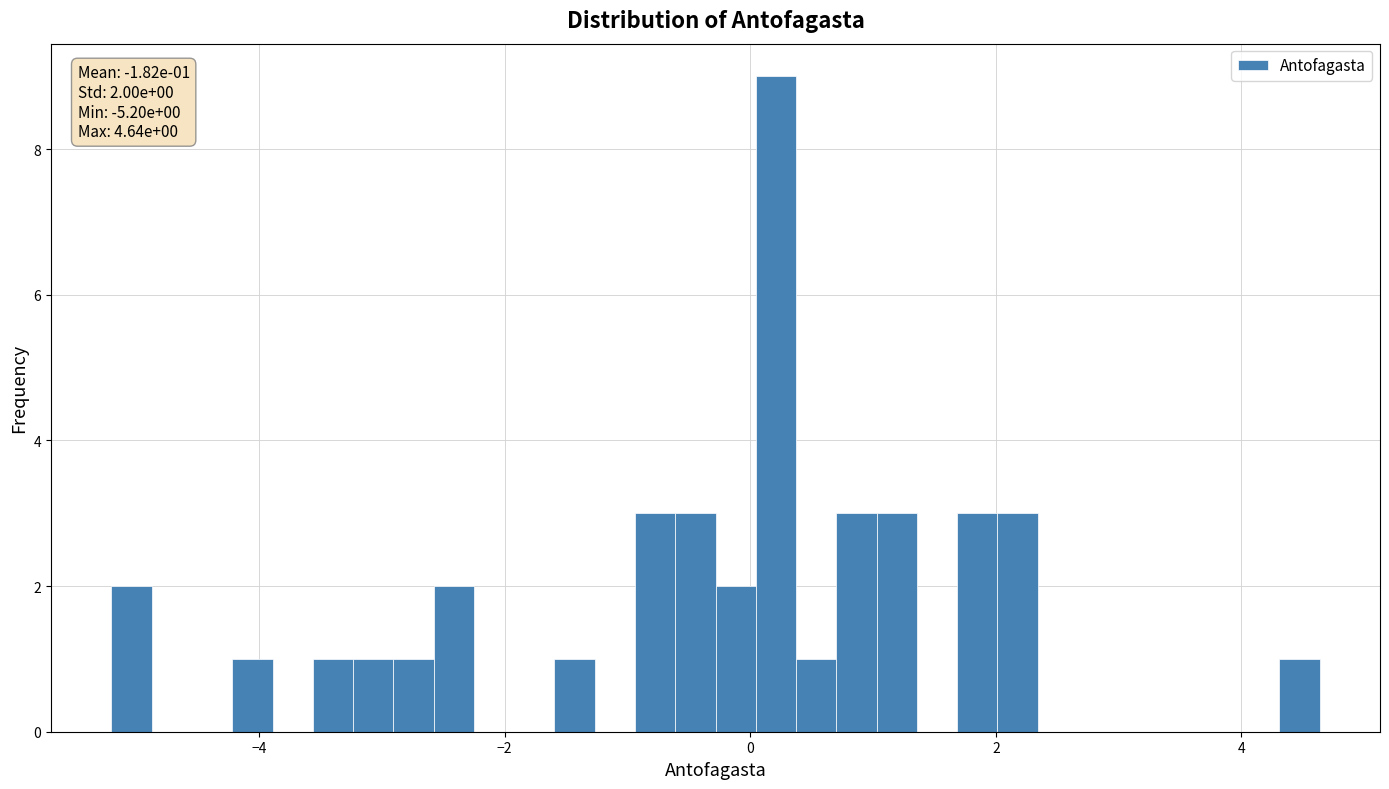

Around what value on the x-axis is the tallest bar? Give the approximate position of its centre, as read against the axis.

0.2